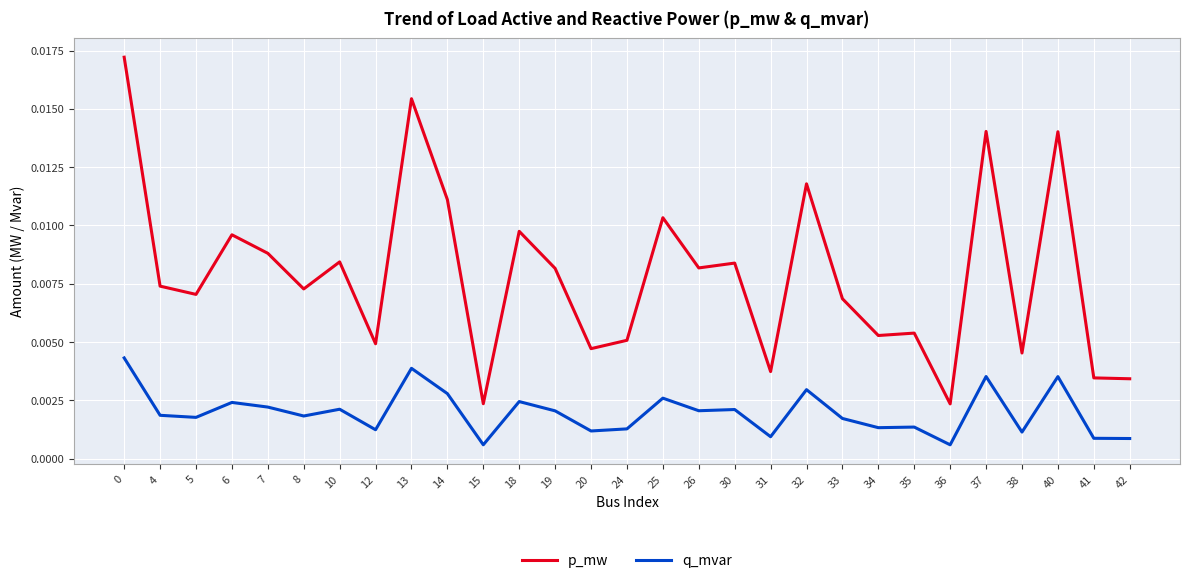

True or false: p_mw has more than 1 points higher than both neighbors.

True